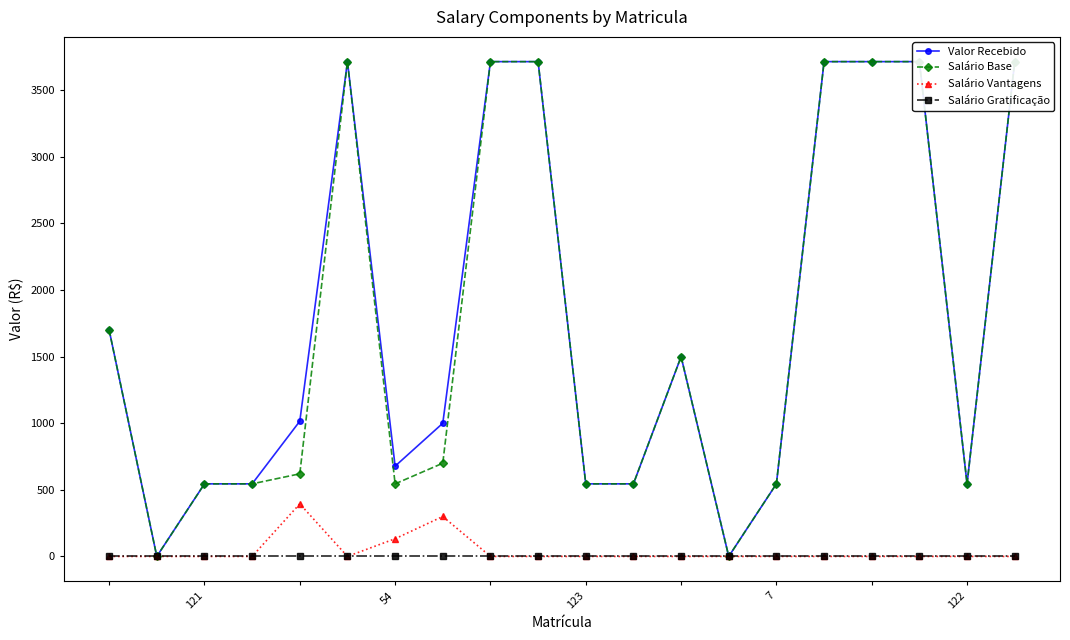

True or false: Salário Vantagens has more than 0 interior local peaks.

True